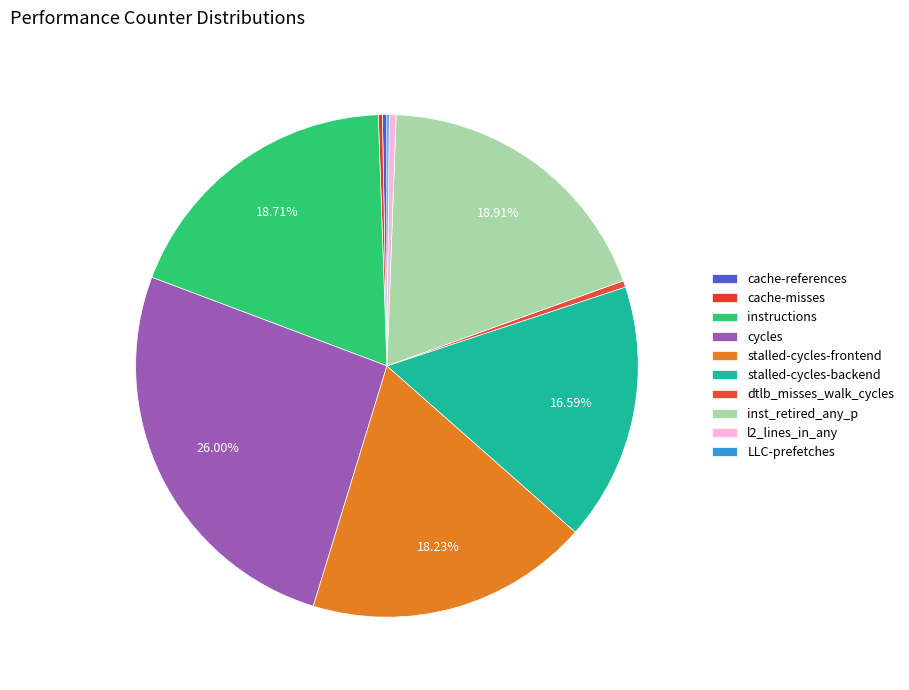

Which category has the smallest portion of the pie?

LLC-prefetches